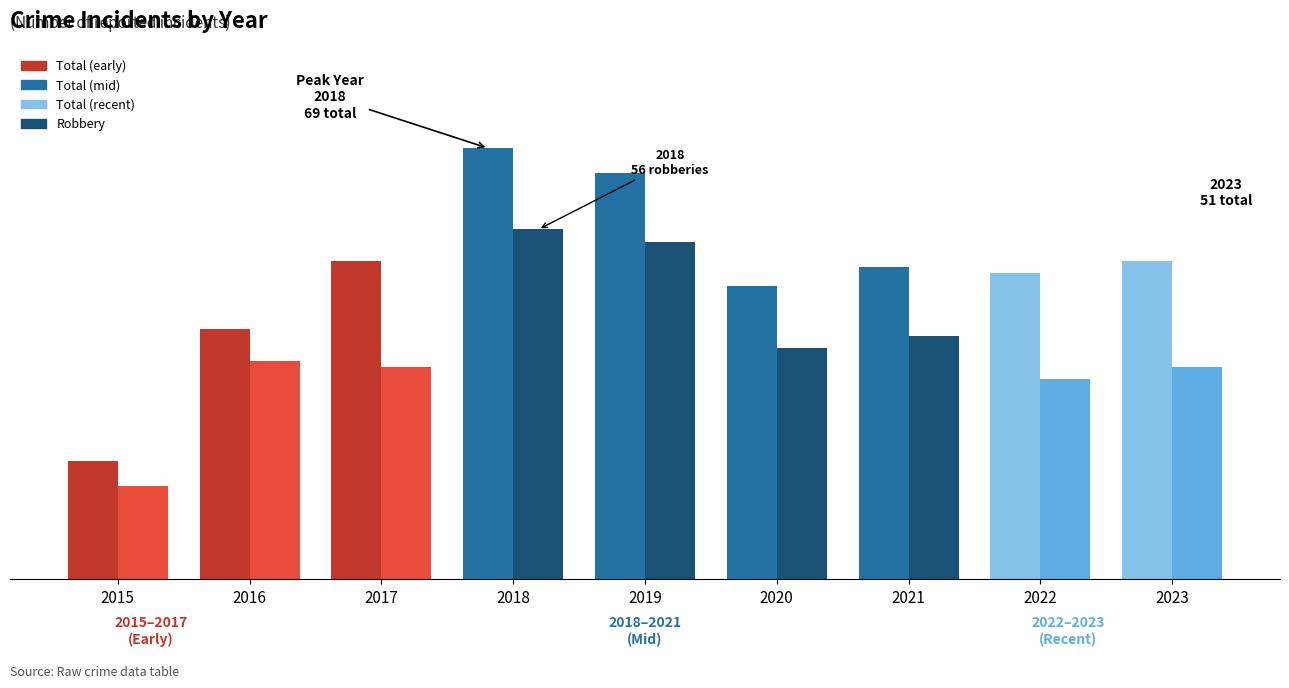

Are the bars horizontal?

No